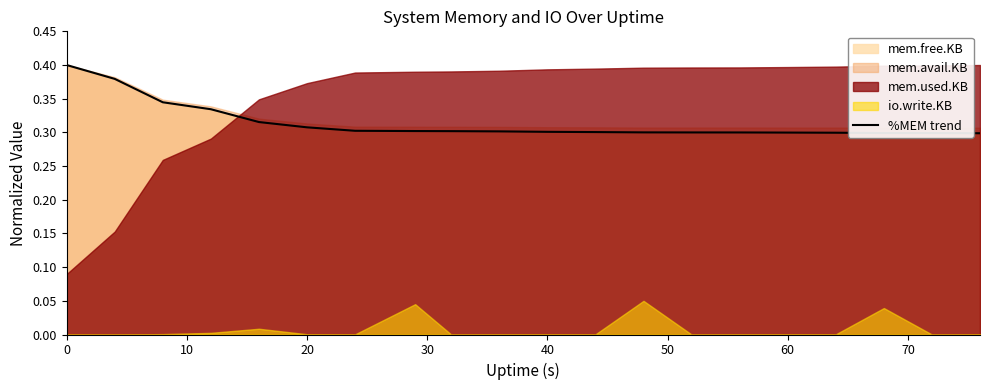

Is it true that the value at 60 is 0.3?

True